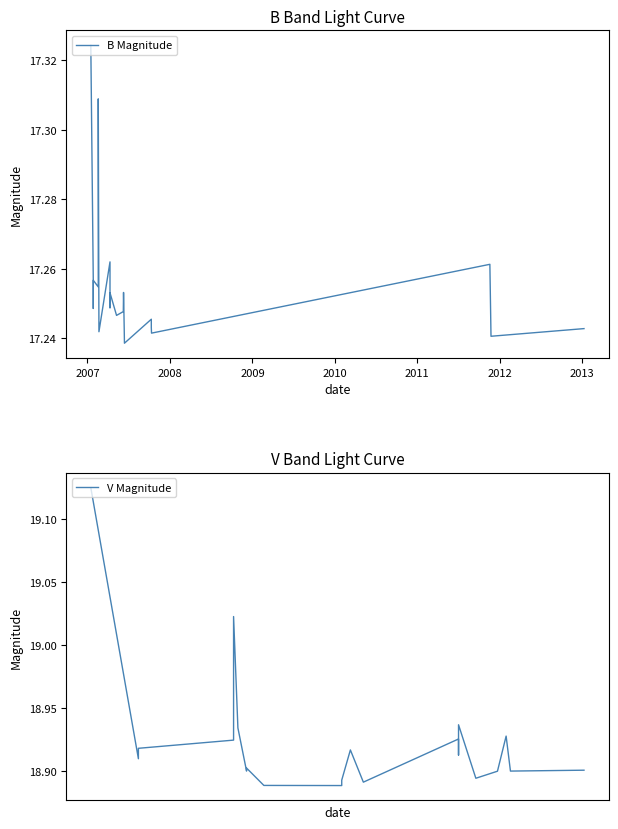

True or false: B Magnitude has a value of 25.5 at 2011.

False